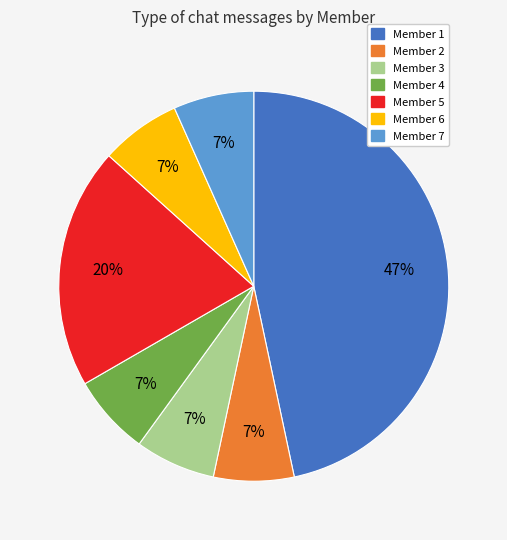

How many slices are in this pie chart?

7